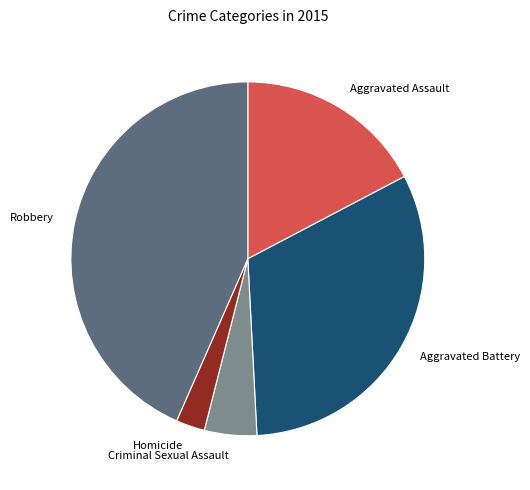

Rank the categories by value from lowest to highest.

Homicide, Criminal Sexual Assault, Aggravated Assault, Aggravated Battery, Robbery